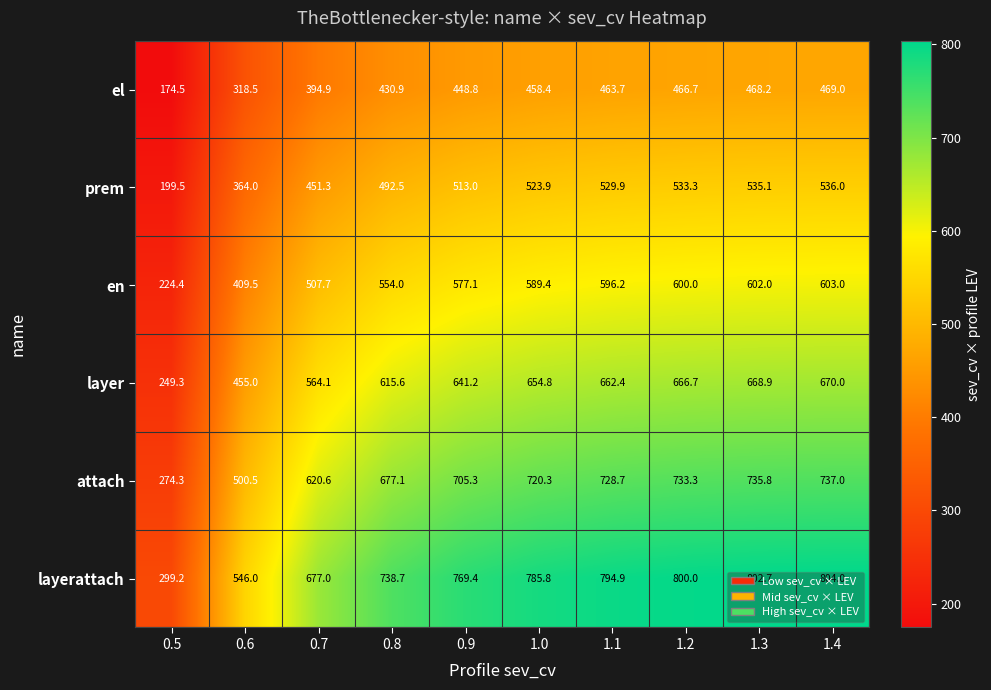

How many data points in layer are less than 654?

5